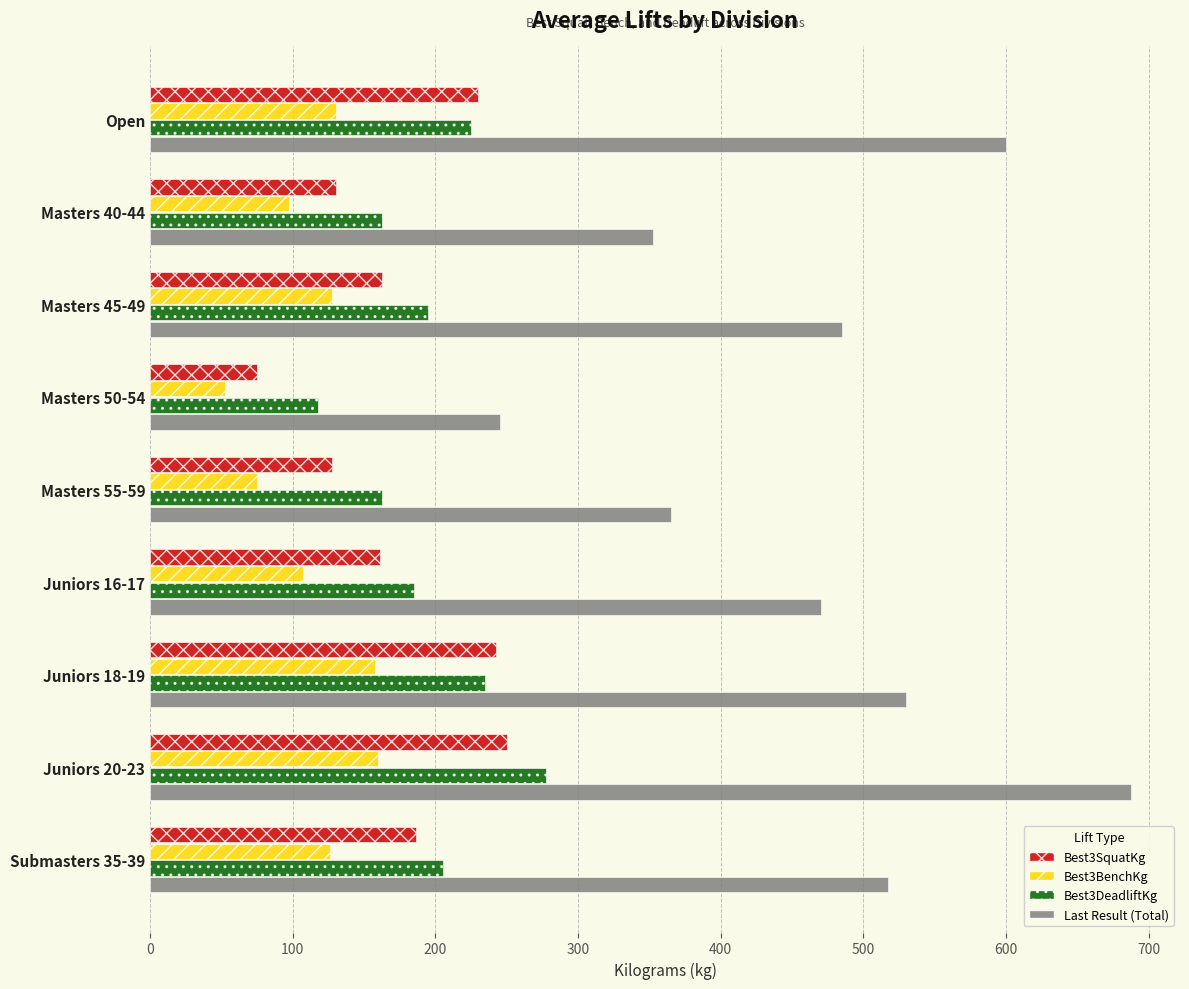

What is the sum of the Best3BenchKg values at Juniors 16-17 and Masters 45-49?

235.0